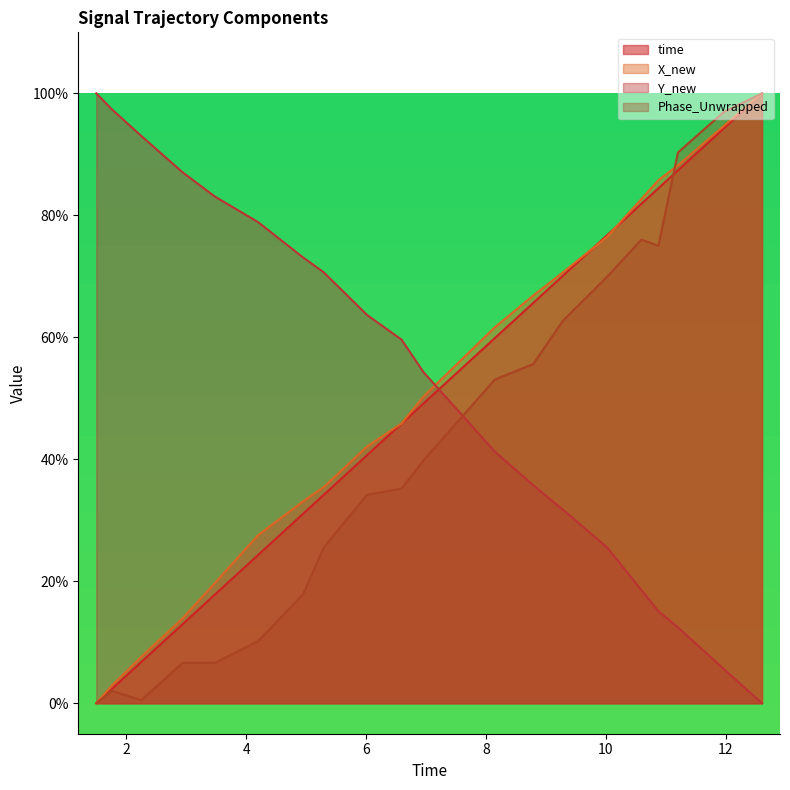

What are all the series names shown in the legend?

time, X_new, Y_new, Phase_Unwrapped